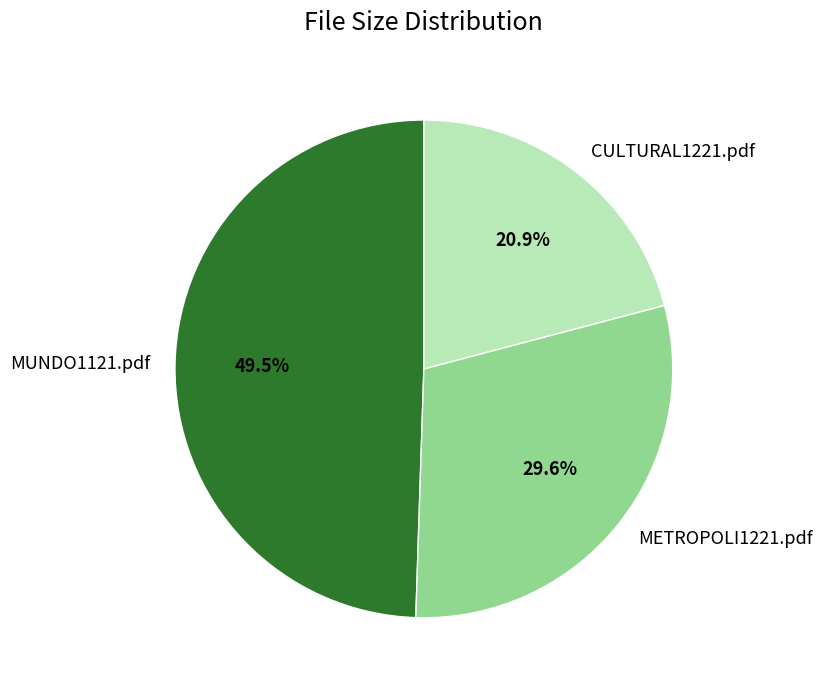

What is the total percentage of MUNDO1121.pdf and CULTURAL1221.pdf?

70.4%